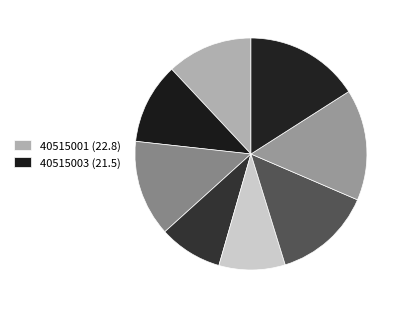

To the nearest percent, what is the difference between the largest and smallest slice percentages?

7%